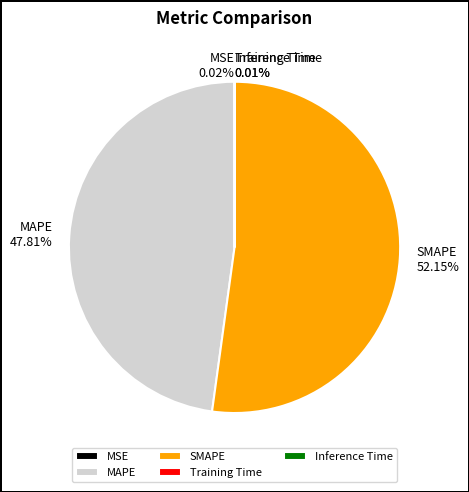

What is the largest slice in the pie chart?

SMAPE